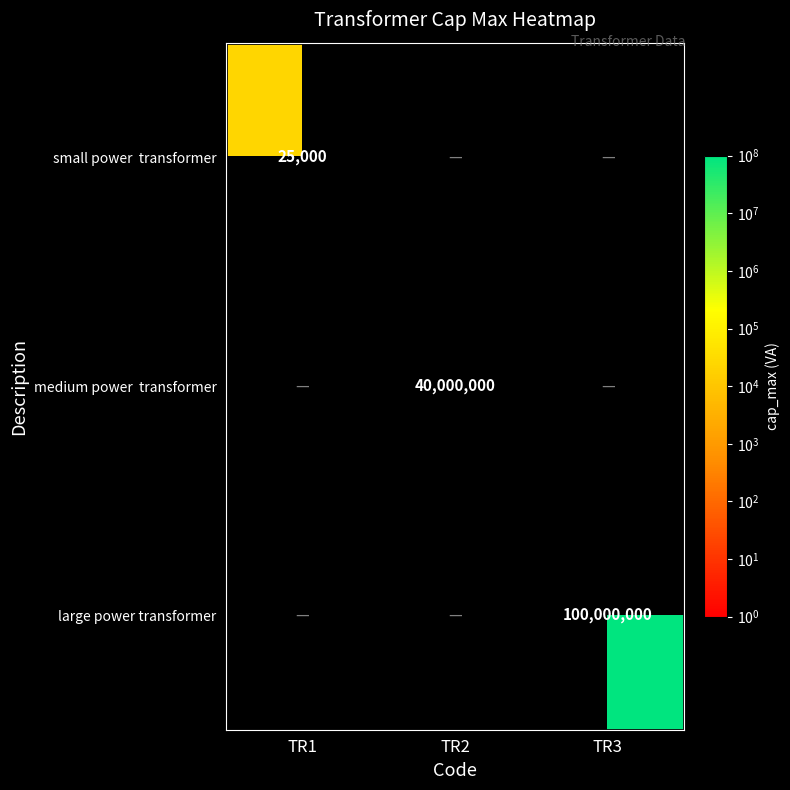

Count the number of categories in the chart.

3